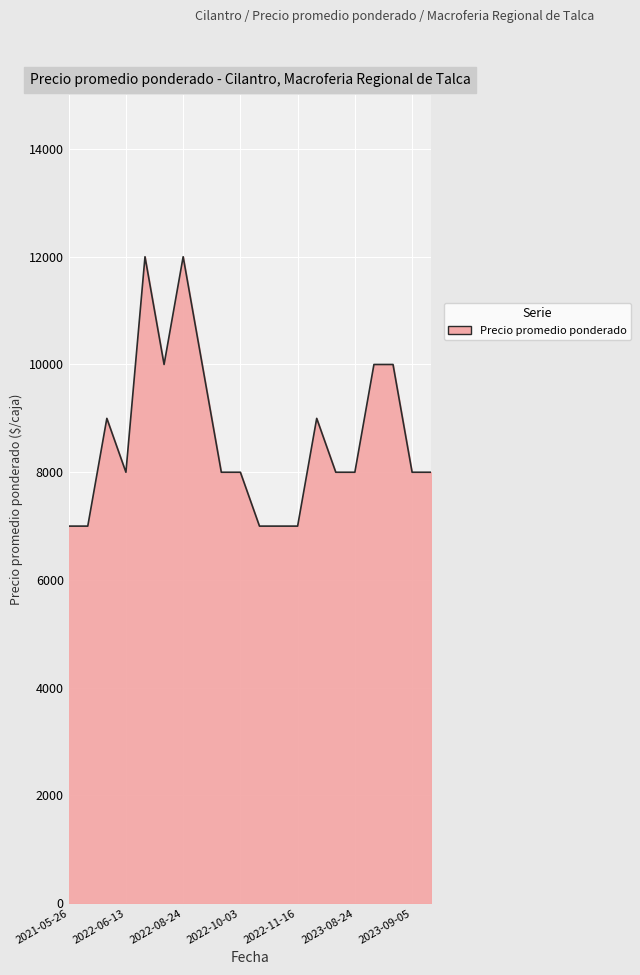

What is the greatest value displayed?

12000